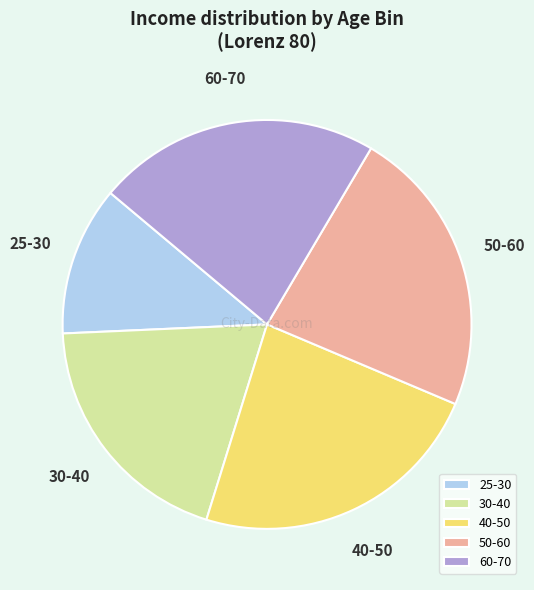

Combined, do 30-40 and 40-50 account for over 50%?

No